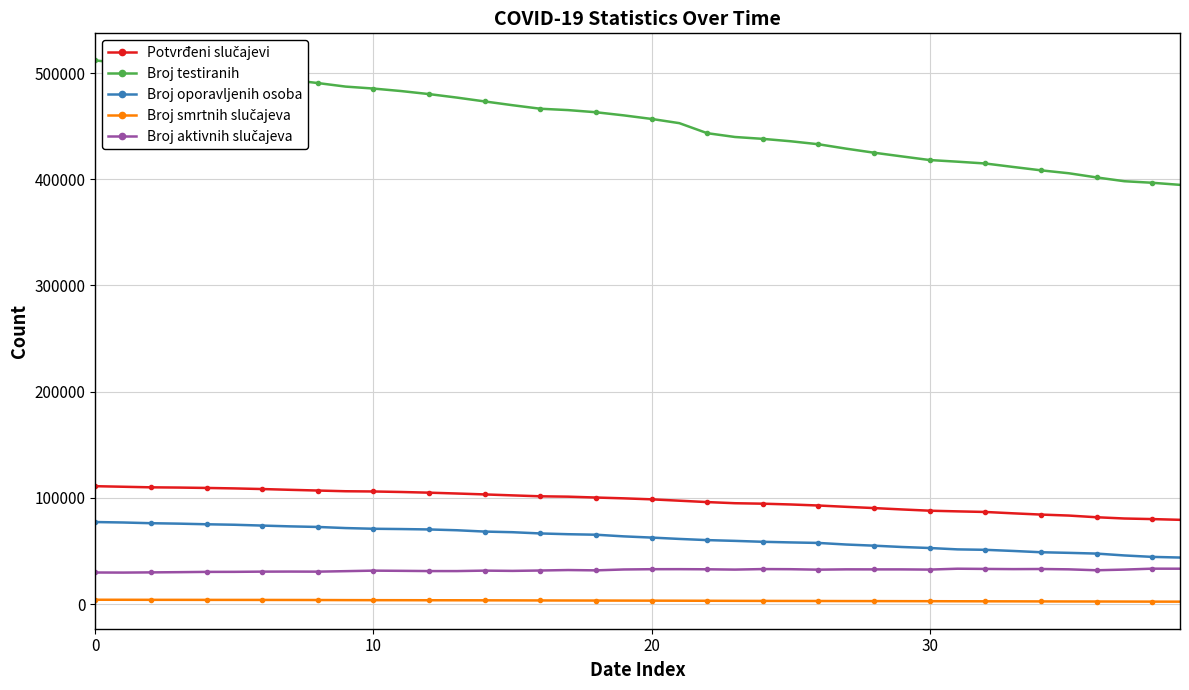

What is the average value of the Broj oporavljenih osoba series?

62291